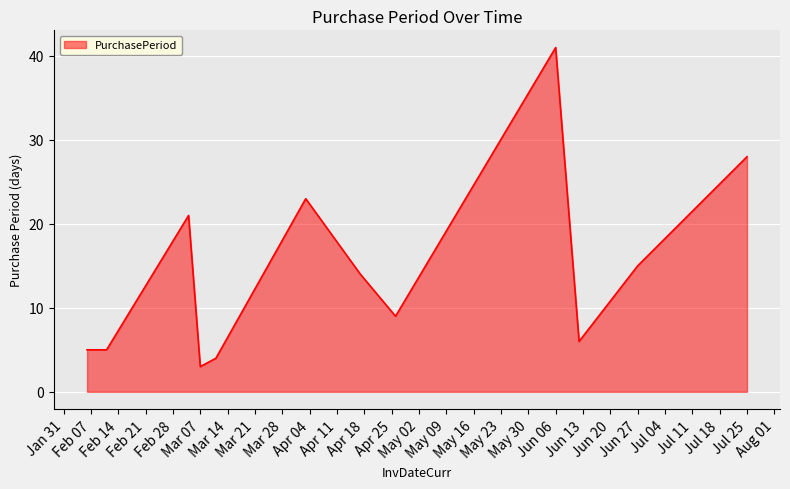

What is the minimum value shown in the chart?

3